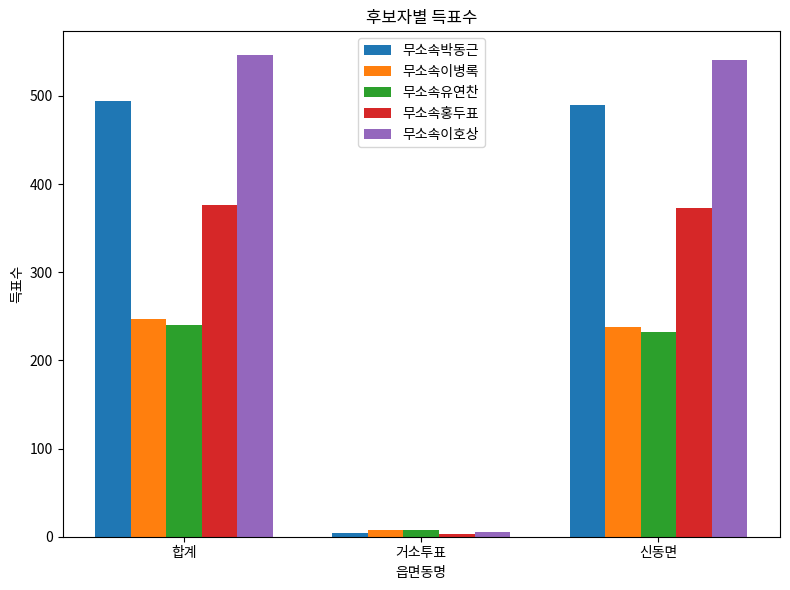

What is the approximate value of 무소속박동근 at 신동면?

490